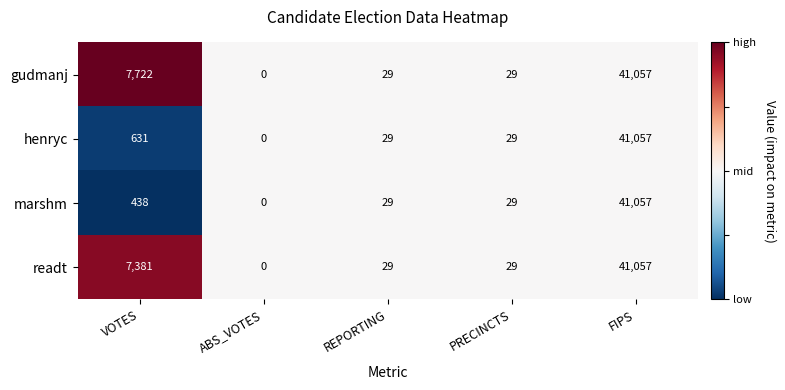

Which category has the highest value across all series?

FIPS